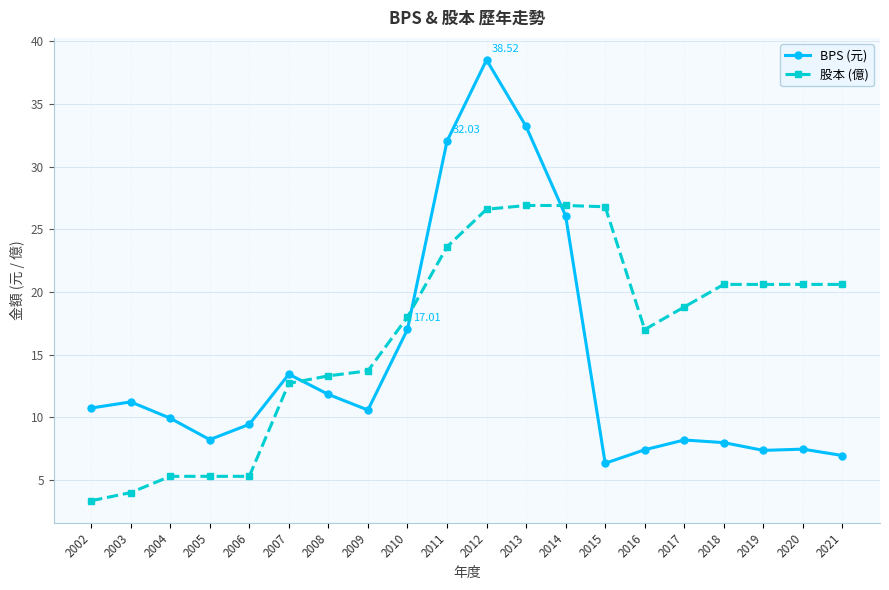

True or false: 股本 (億) has a value of 40.8 at 2013.

False